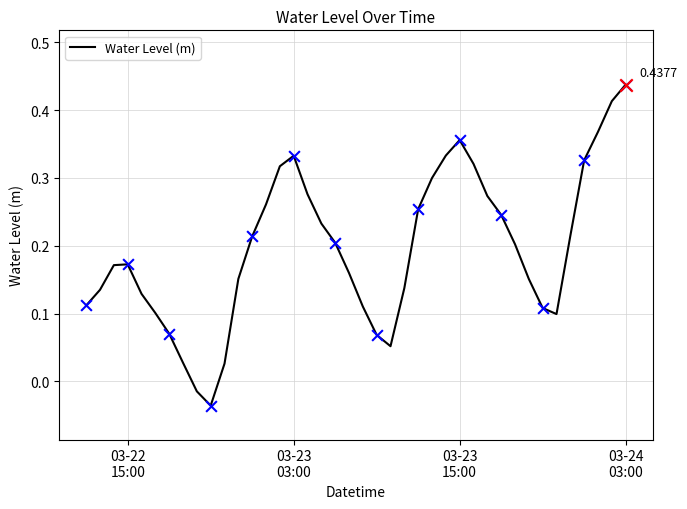

What is the difference between the maximum and minimum values?

0.5